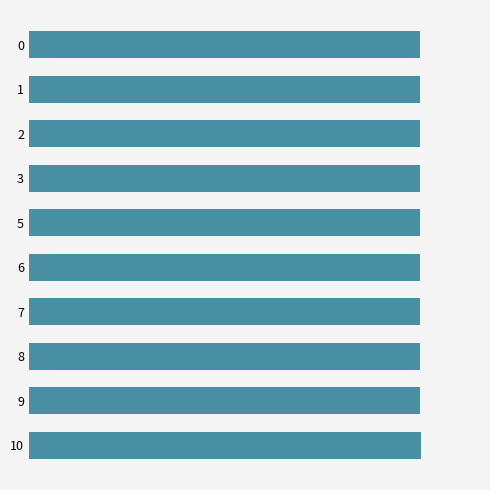

Does the chart contain any negative values?

No